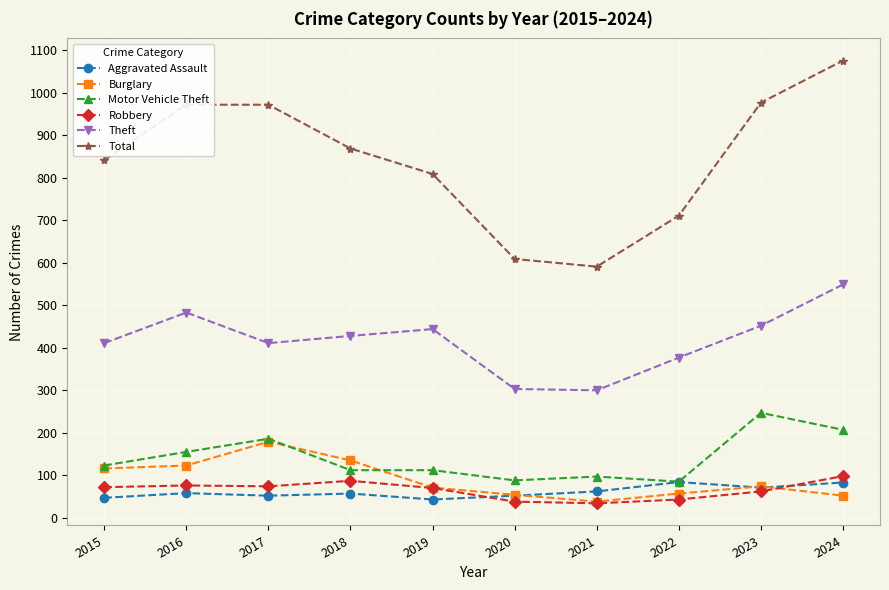

Which category has the highest value across all series?

2024